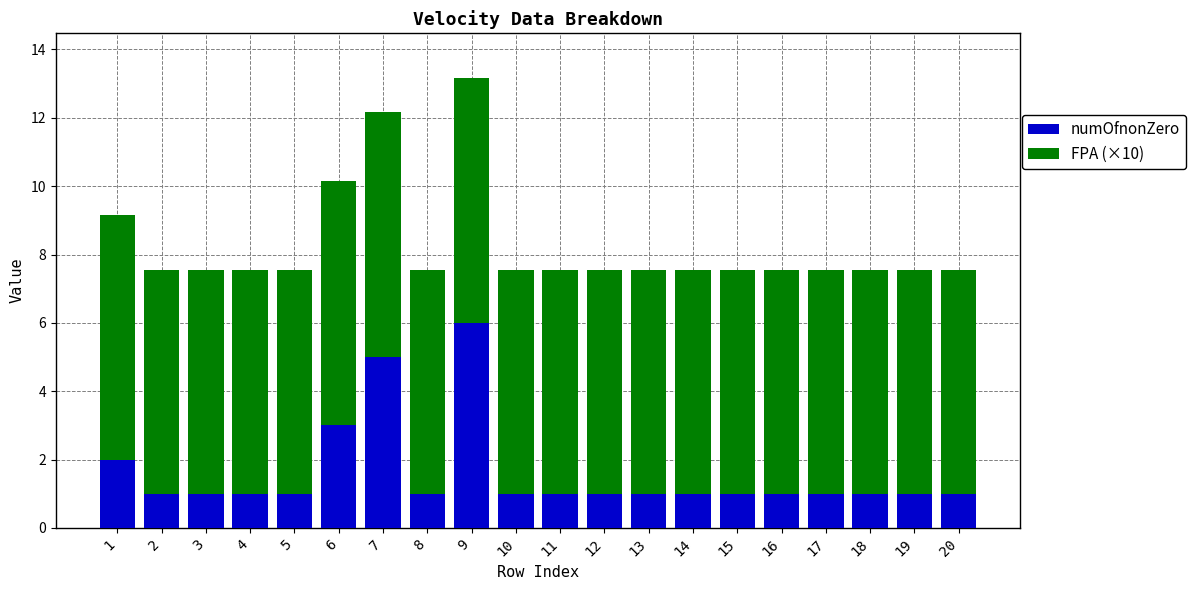

What is the difference between the second highest and second lowest values in the numOfnonZero series?

4.0